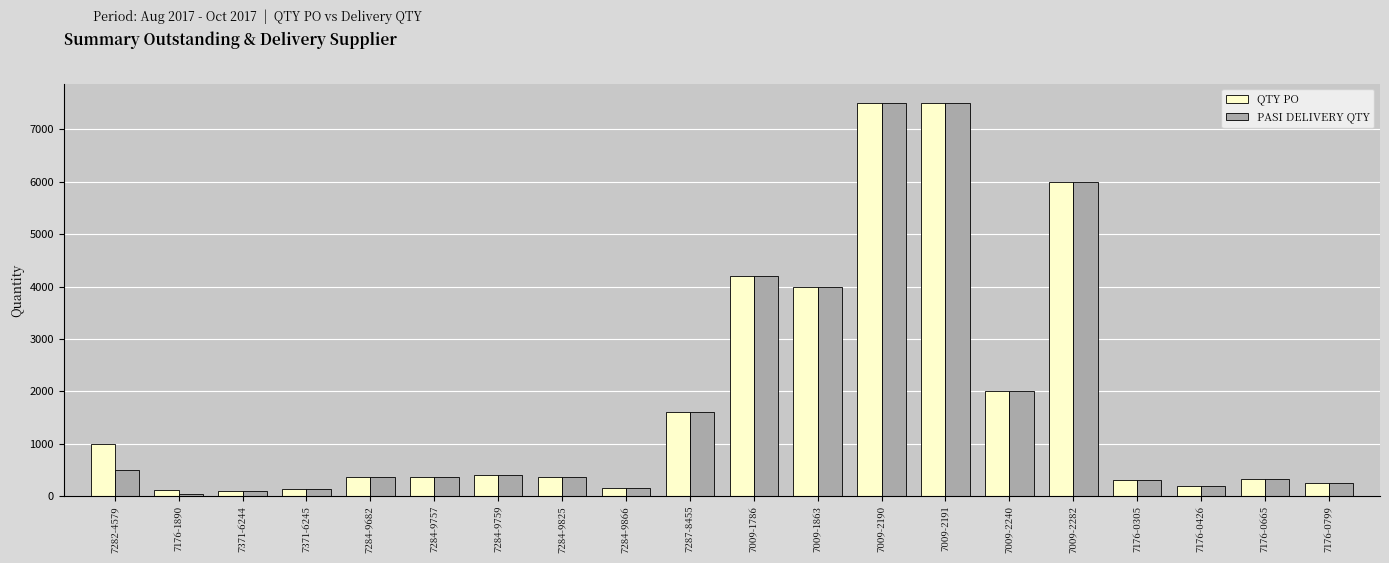

What is the maximum value shown in the chart?

7500